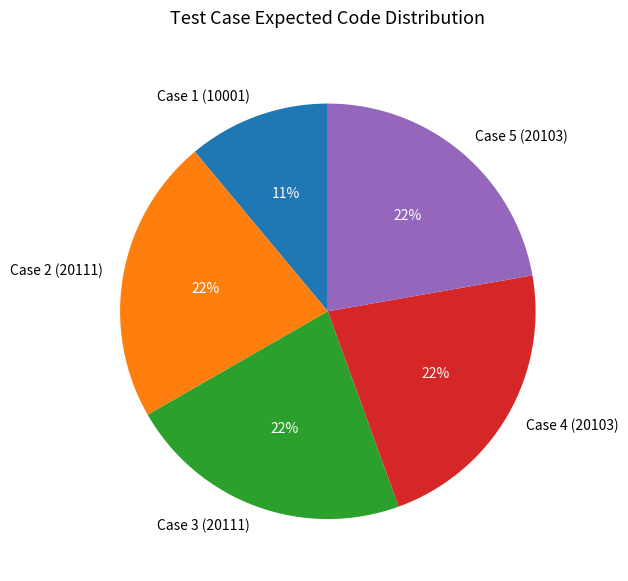

Count the number of slices in the pie.

5